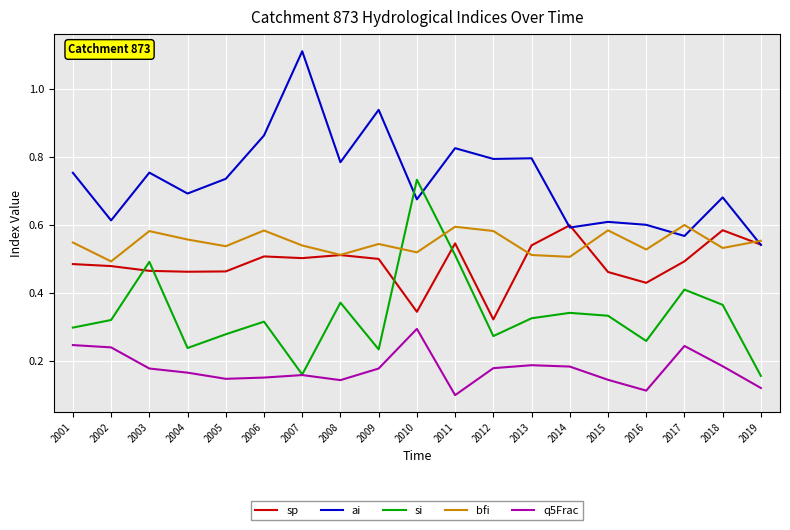

The si series shows 0.4 at 2018. True or false?

True